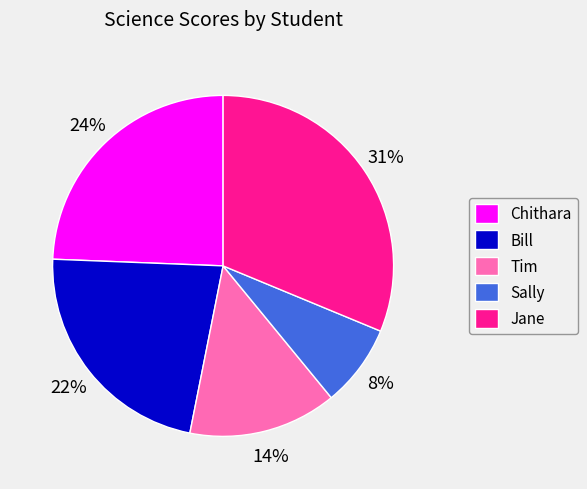

How many slices are in this pie chart?

5